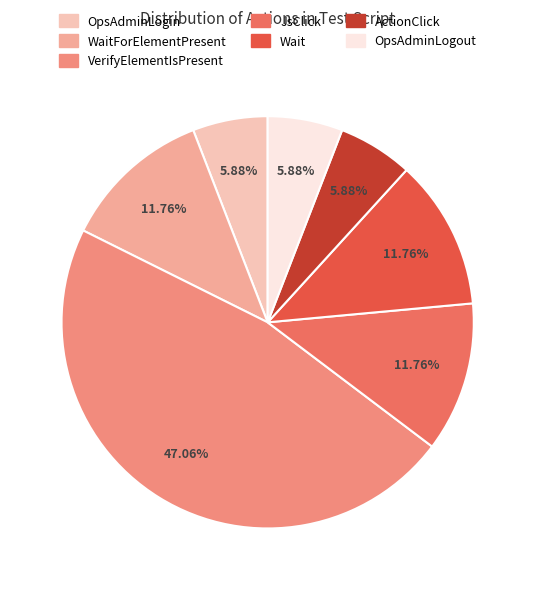

Which slice is the smallest?

OpsAdminLogin